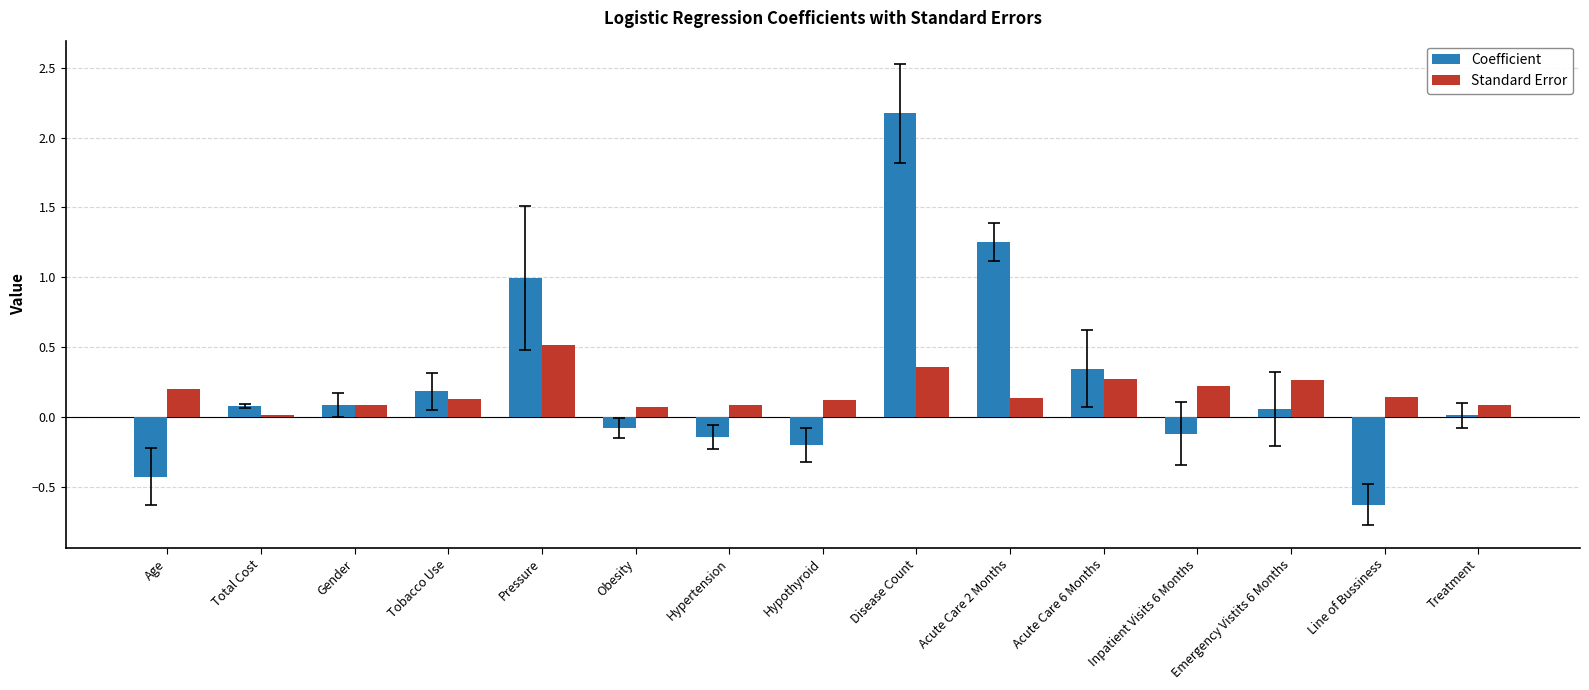

Which series has the largest range (max minus min)?

Coefficient